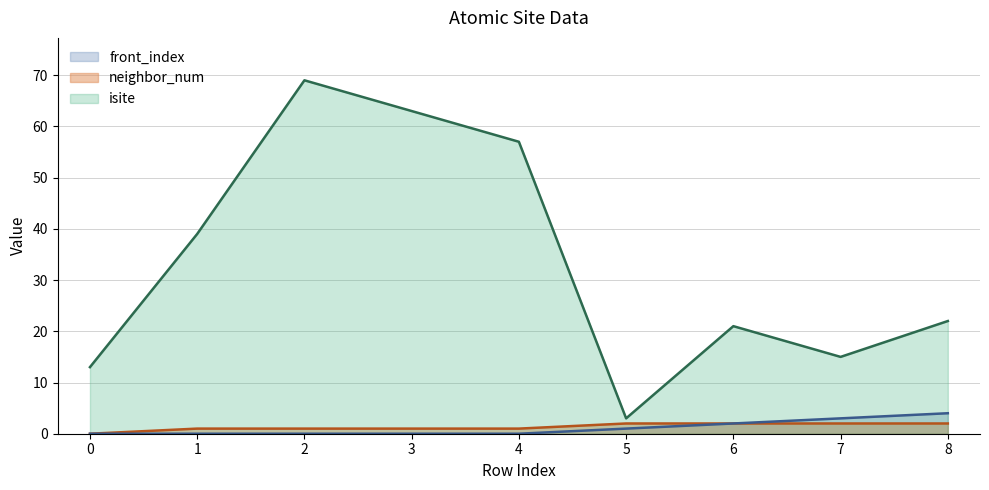

True or false: front_index has more than 0 points higher than both neighbors.

False